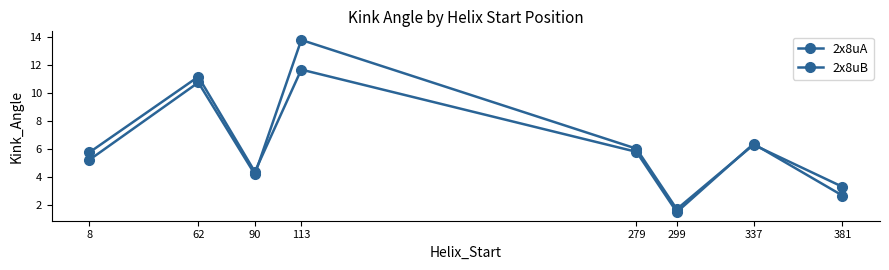

List the labels in order of 2x8uB value, largest first.

113, 62, 337, 279, 8, 90, 381, 299